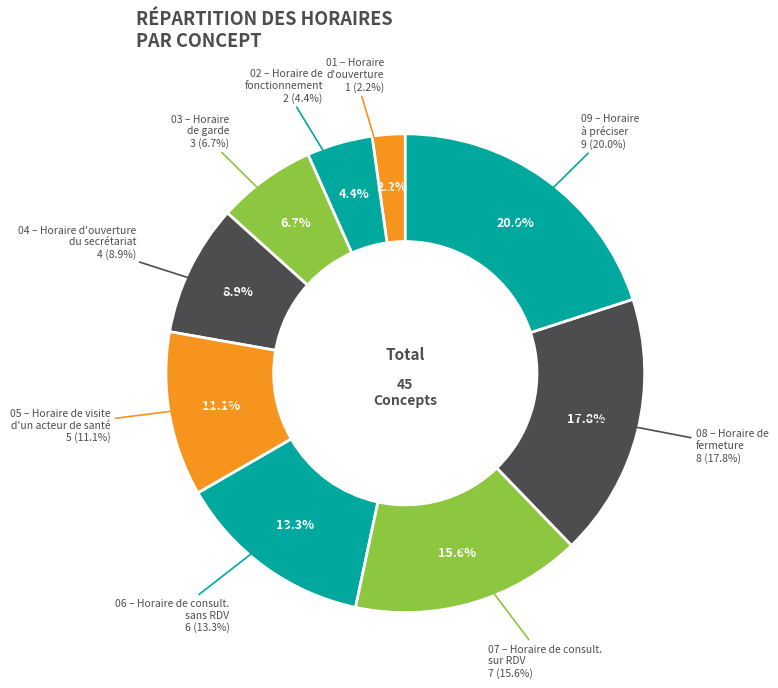

Is there any slice that represents more than half of the pie?

No